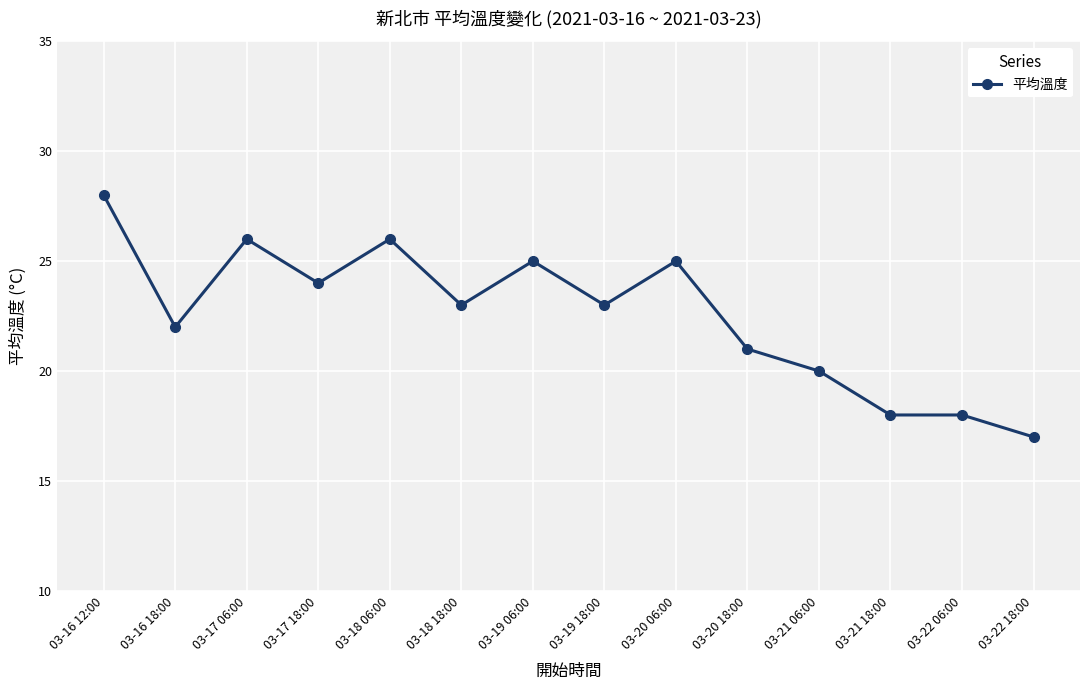

Which category has the highest value across all series?

03-16 12:00